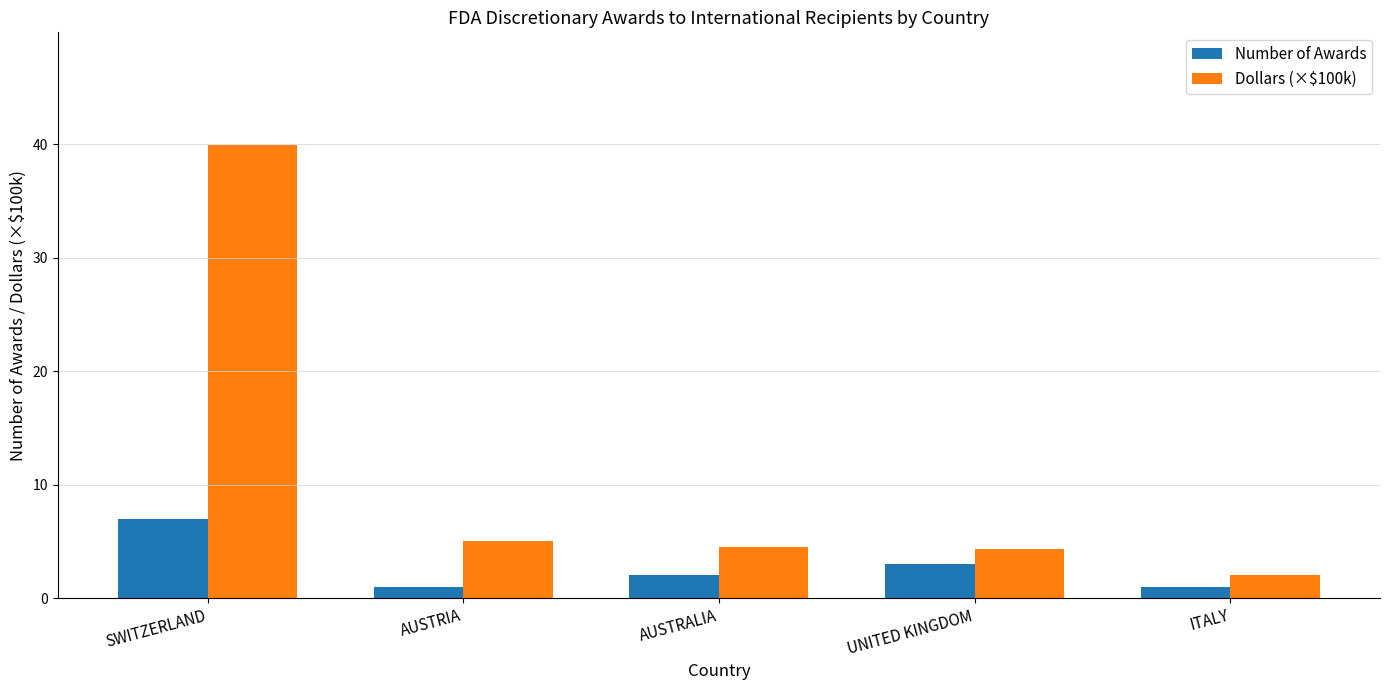

Where is Dollars (×$100k) nearest to the value 20?

AUSTRIA